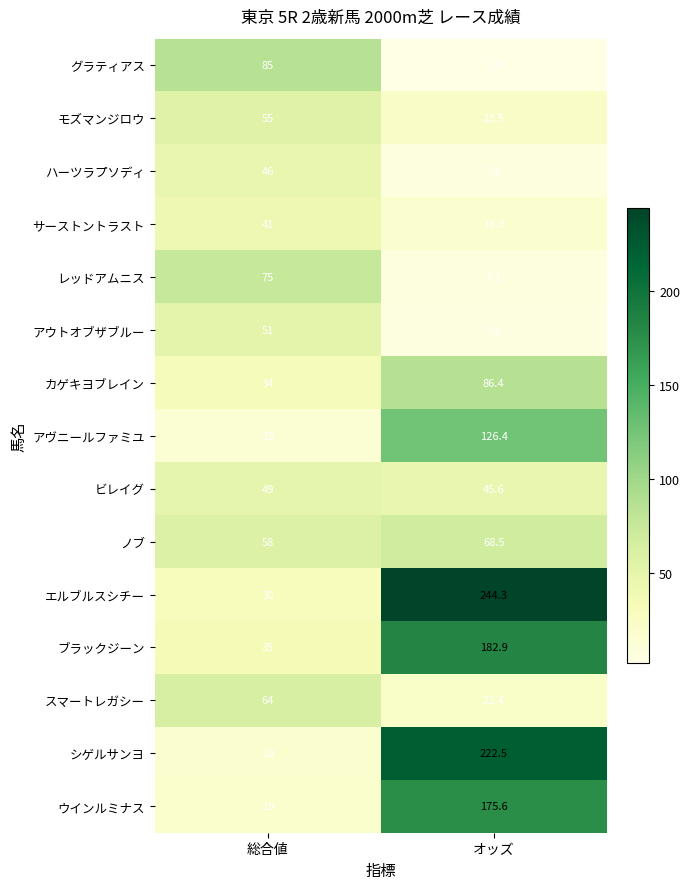

At which label is シゲルサンヨ closest to 120?

総合値